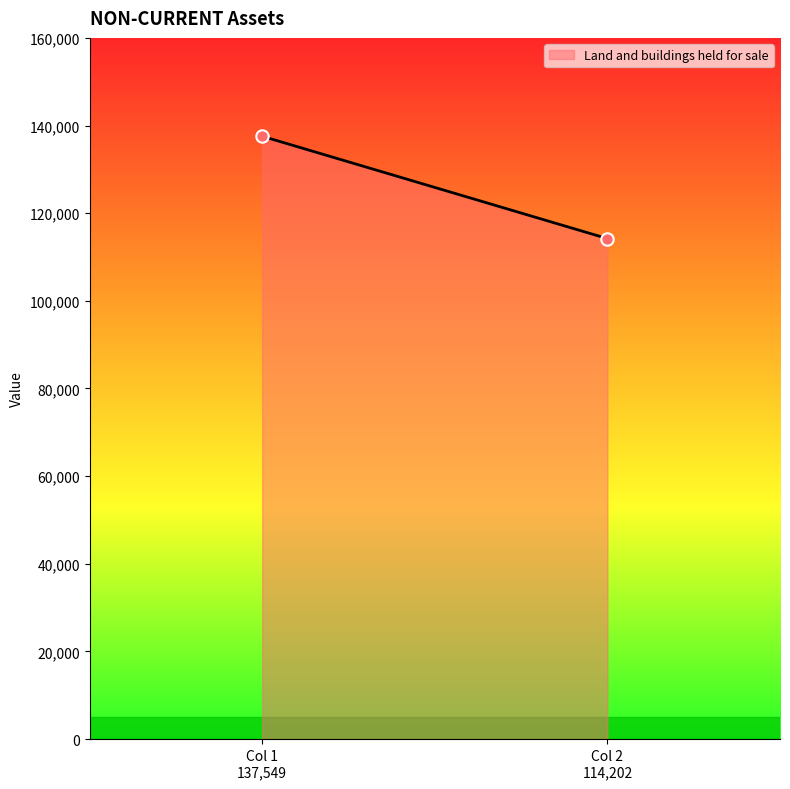

What is the range of Y values (max minus min)?

23347